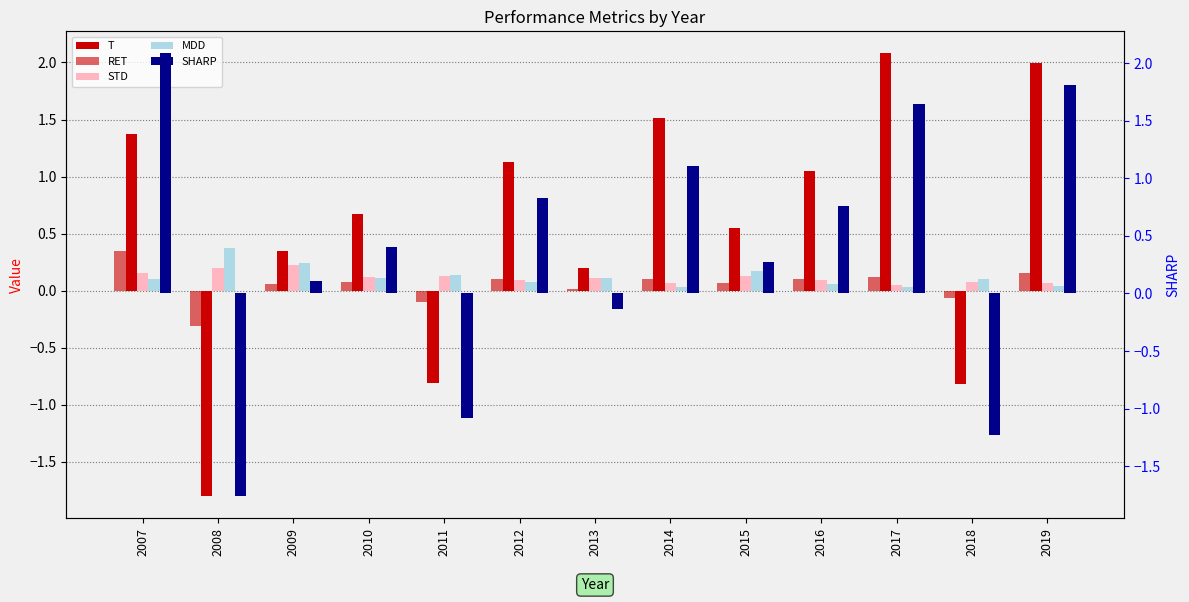

Rank the series at 2016 from lowest to highest value.

MDD, STD, RET, SHARP, T